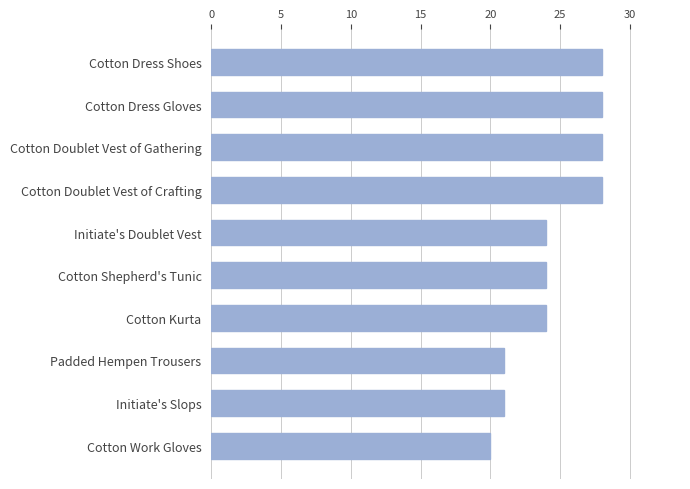

How many data points does each series have?

10